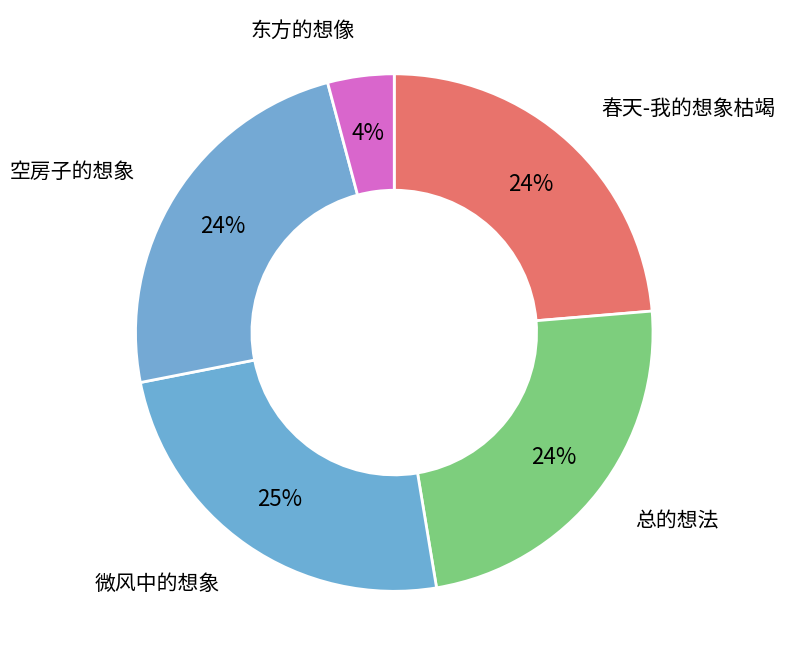

Count the number of slices in the pie.

5